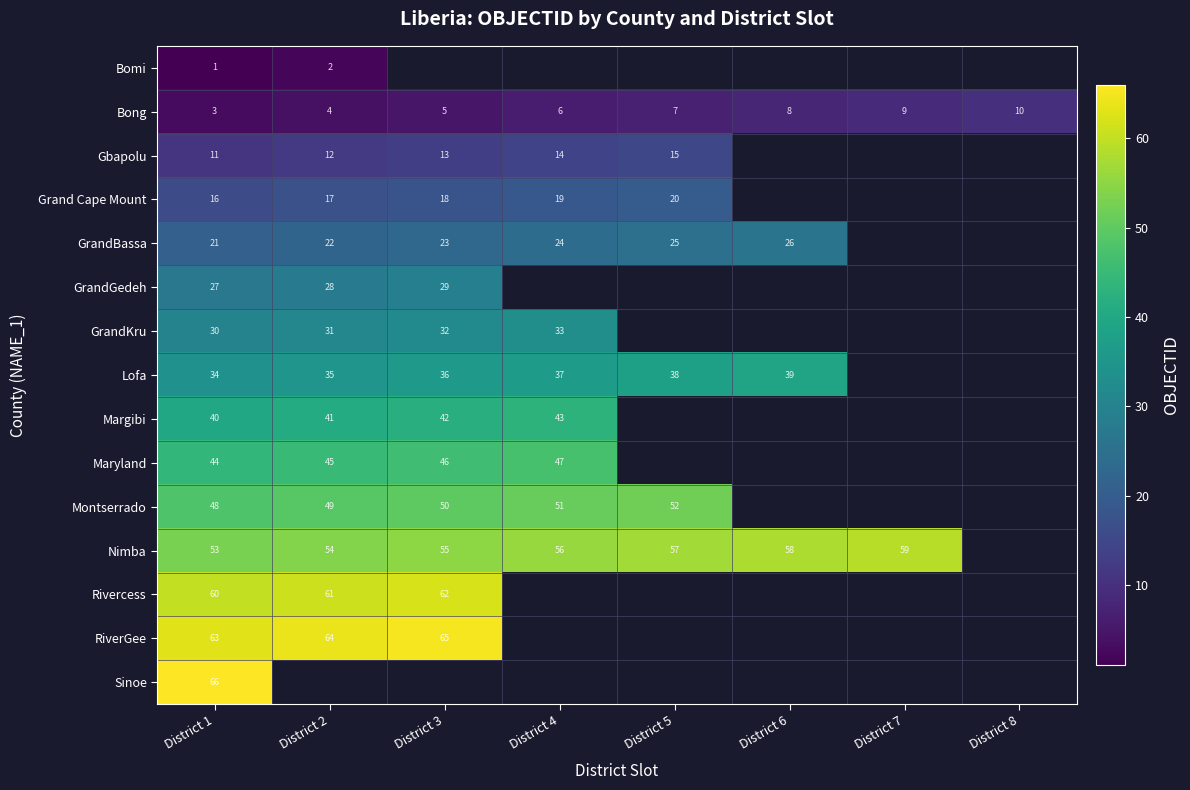

Between District 2 and District 7, which is larger?

District 7